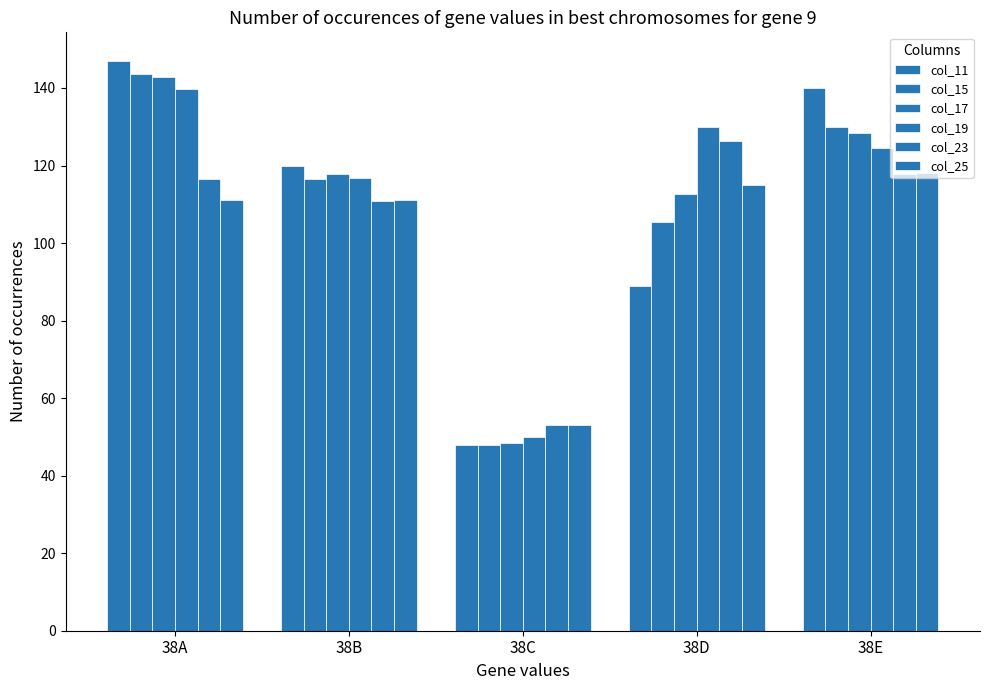

Reading left to right, extract all data points from this chart.

col_11: 38A=147.0	38B=120.0	38C=48.0	38D=89.0	38E=140.0
col_15: 38A=143.5	38B=116.5	38C=48.0	38D=105.5	38E=130.0
col_17: 38A=142.8	38B=117.8	38C=48.5	38D=112.8	38E=128.5
col_19: 38A=139.8	38B=116.8	38C=50.0	38D=130.0	38E=124.5
col_23: 38A=116.5	38B=110.8	38C=53.0	38D=126.2	38E=117.8
col_25: 38A=111.0	38B=111.0	38C=53.0	38D=115.0	38E=118.0